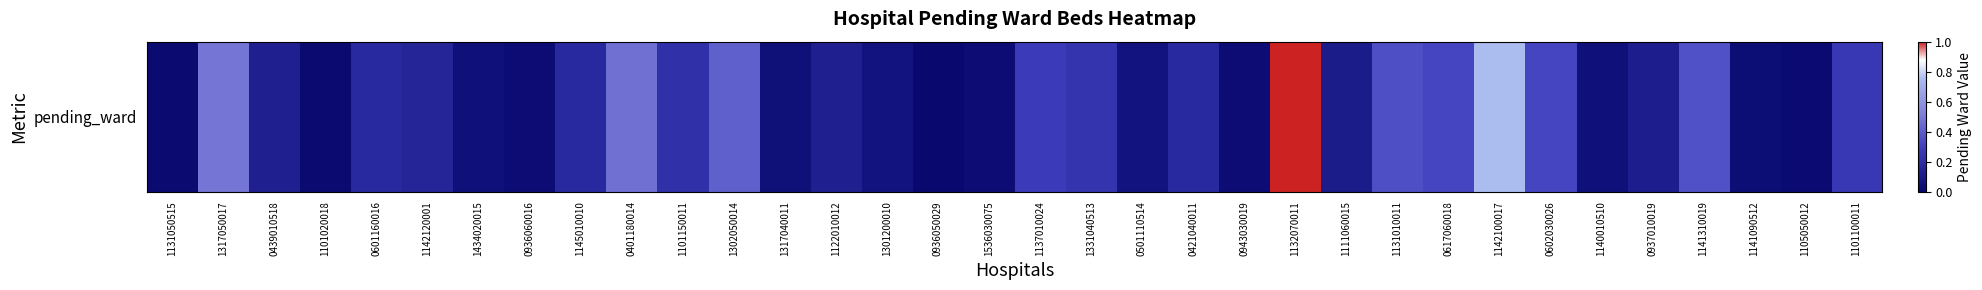

Reading right to left, list all the values displayed in this chart.

1101100011=41	1105050012=3	1141090512=5	1141310019=57	0937010019=18	1140010510=8	0602030026=50	1142100017=119	0617060018=50	1131010011=55	1111060015=17	1132070011=158	0943030019=4	0421040011=29	0501110514=10	1331040513=38	1137010024=44	1536030075=4	0936050029=0	1301200010=10	1122010012=20	1317040011=7	1302050014=65	1101150011=34	0401180014=74	1145010010=29	0936060016=4	1434020015=8	1142120001=25	0601160016=29	1101020018=2	0439010518=20	1317050017=77	1131050515=2